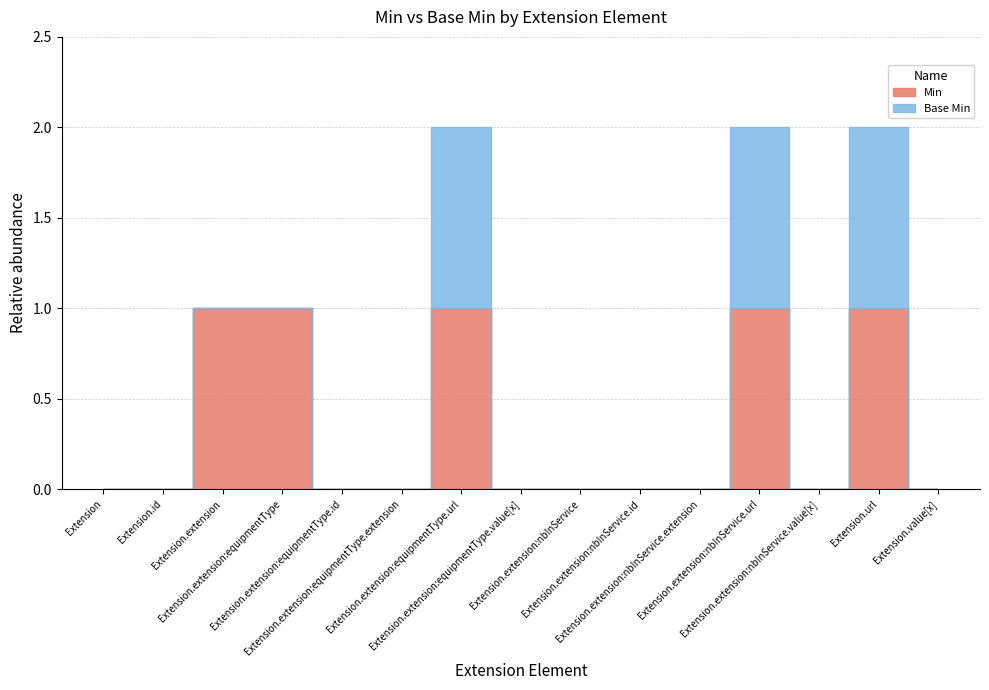

What is the label of the 6th point from the left?

Extension.extension:equipmentType.extension